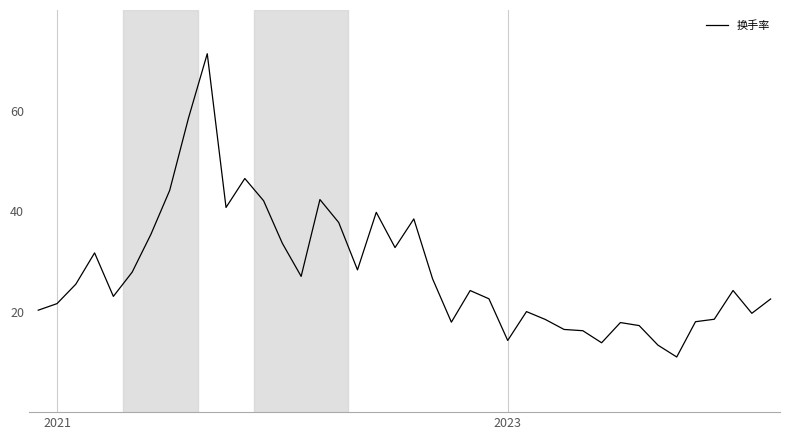

What is the difference between the maximum and minimum values?

60.3